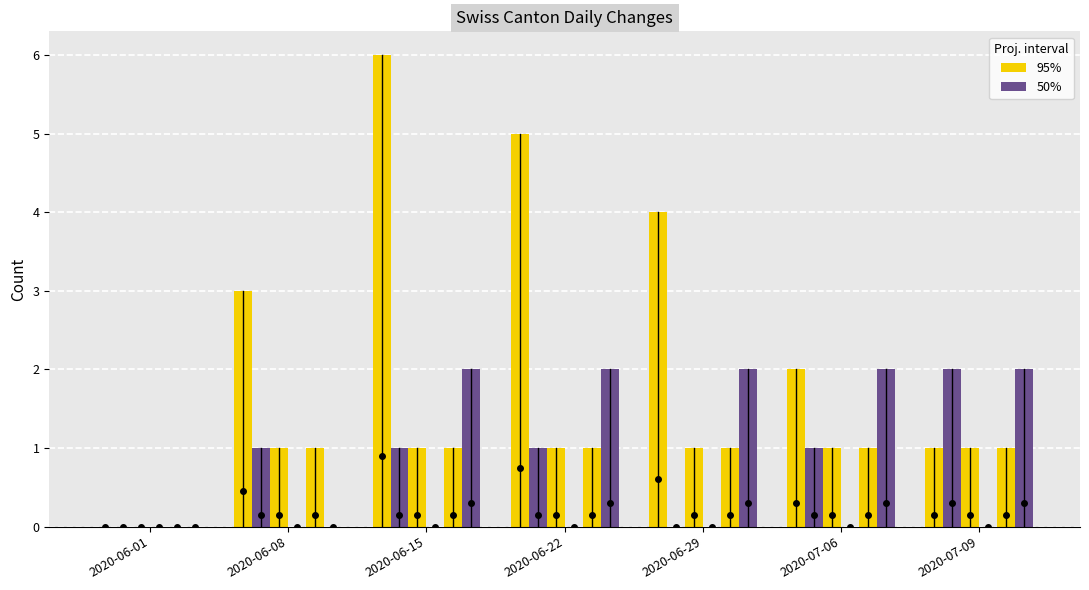

At which category is the sum across all series the highest?

2020-06-15